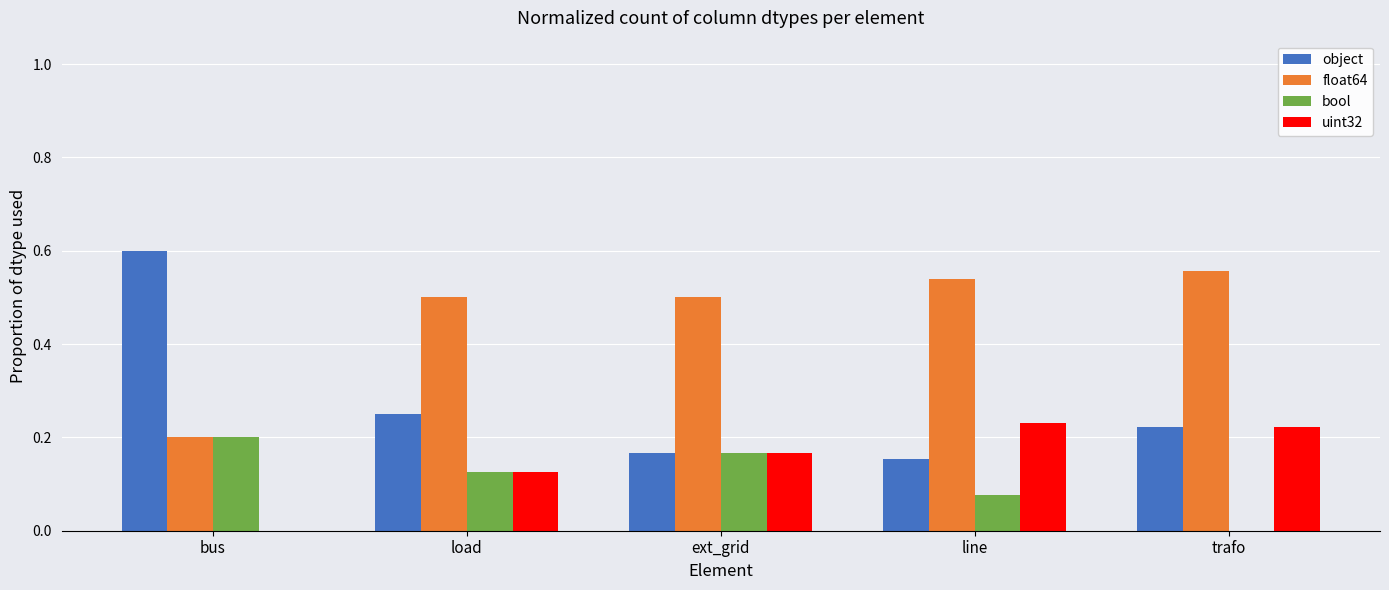

What is the sum of all float64 values?

2.3